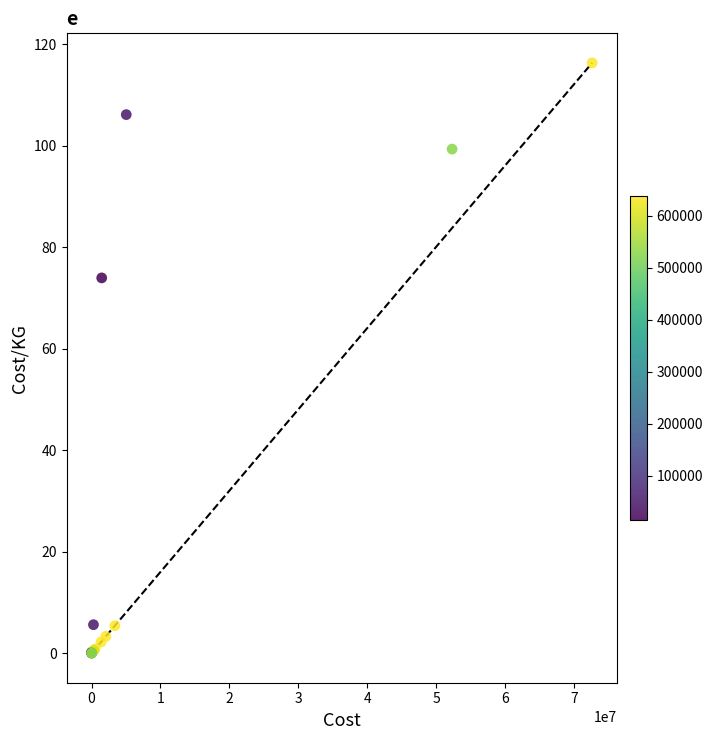

What Y value in the scatter plot is closest to 58?

73.9